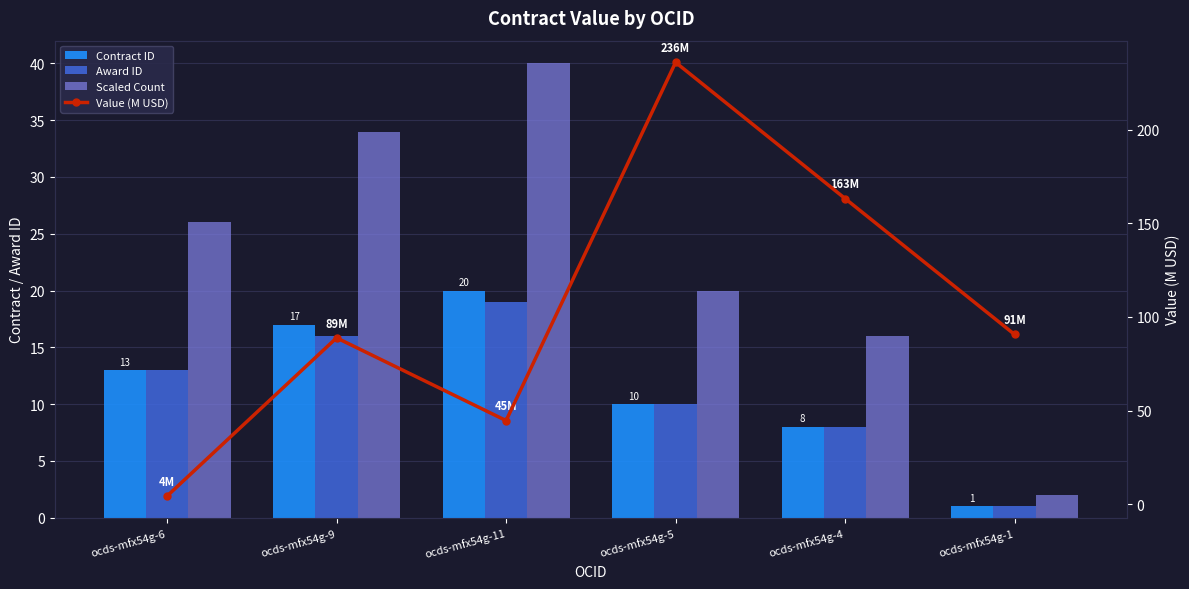

What are all the series names shown in the legend?

Contract ID, Award ID, Scaled Count, Value (M USD)